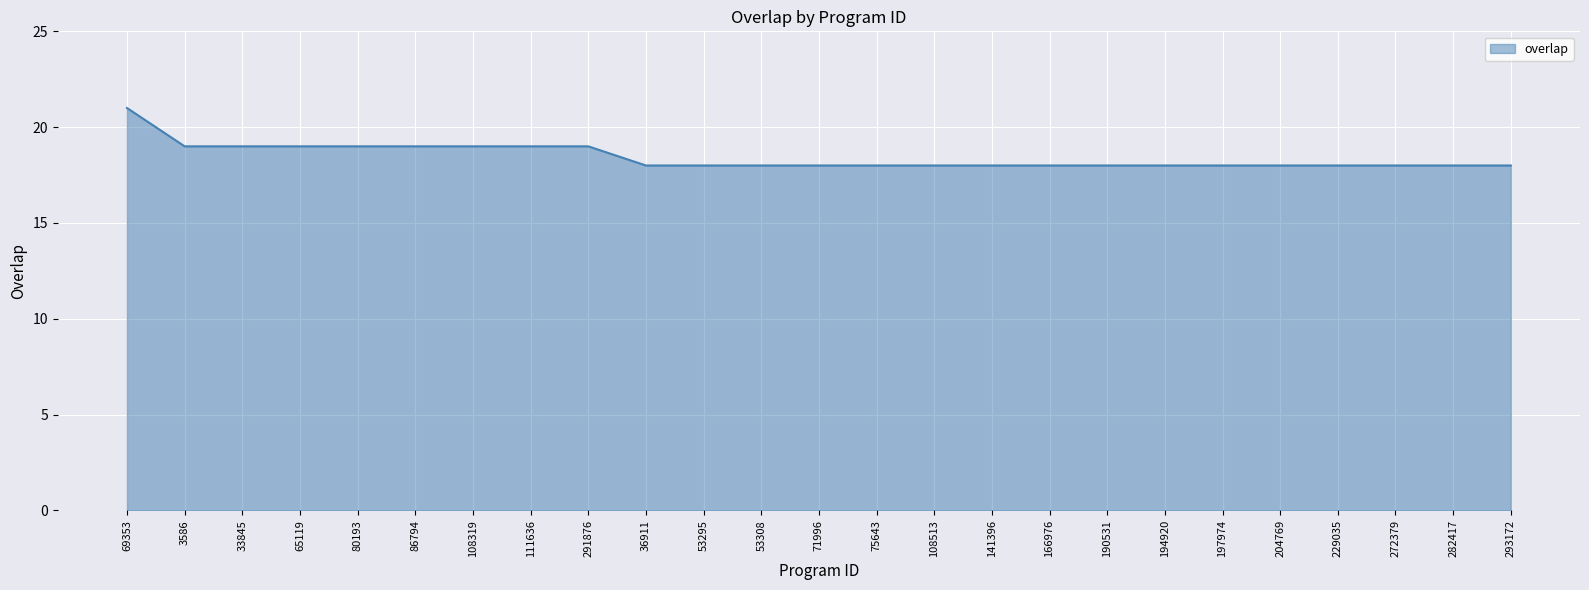

What position from the left is 3586?

2